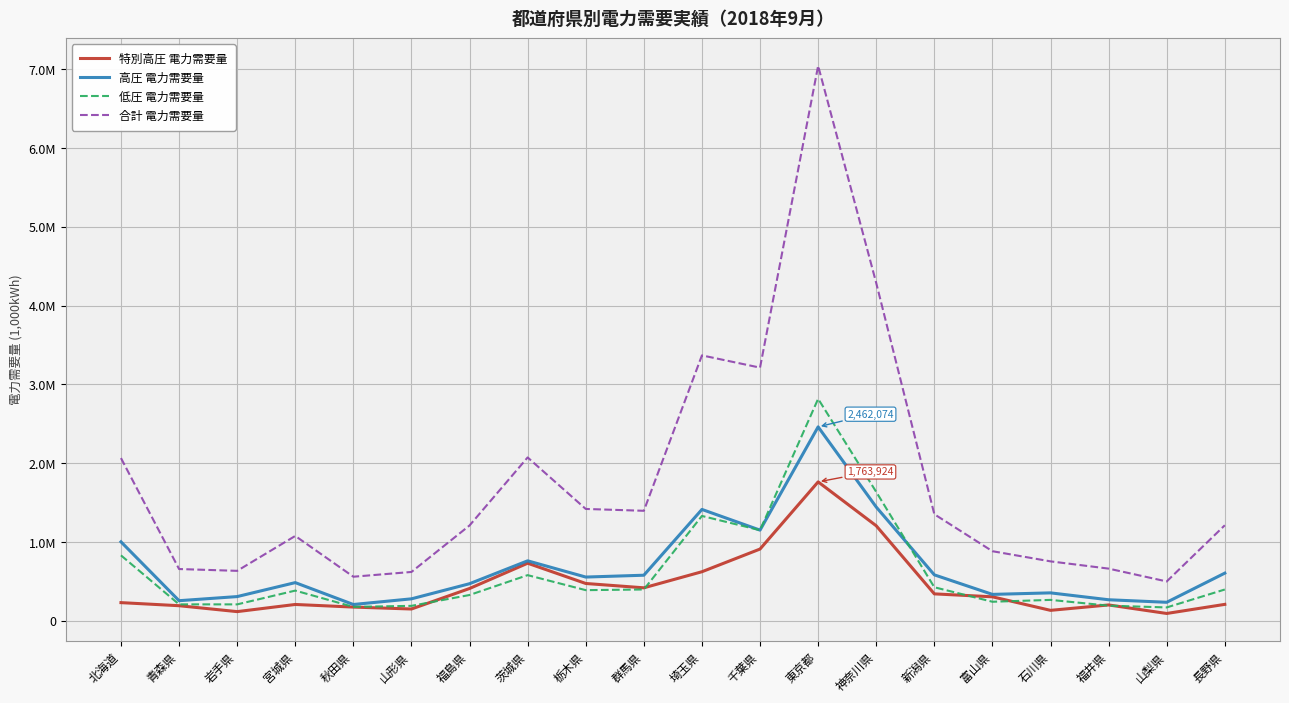

Which series changed the most between 山形県 and 東京都?

合計 電力需要量